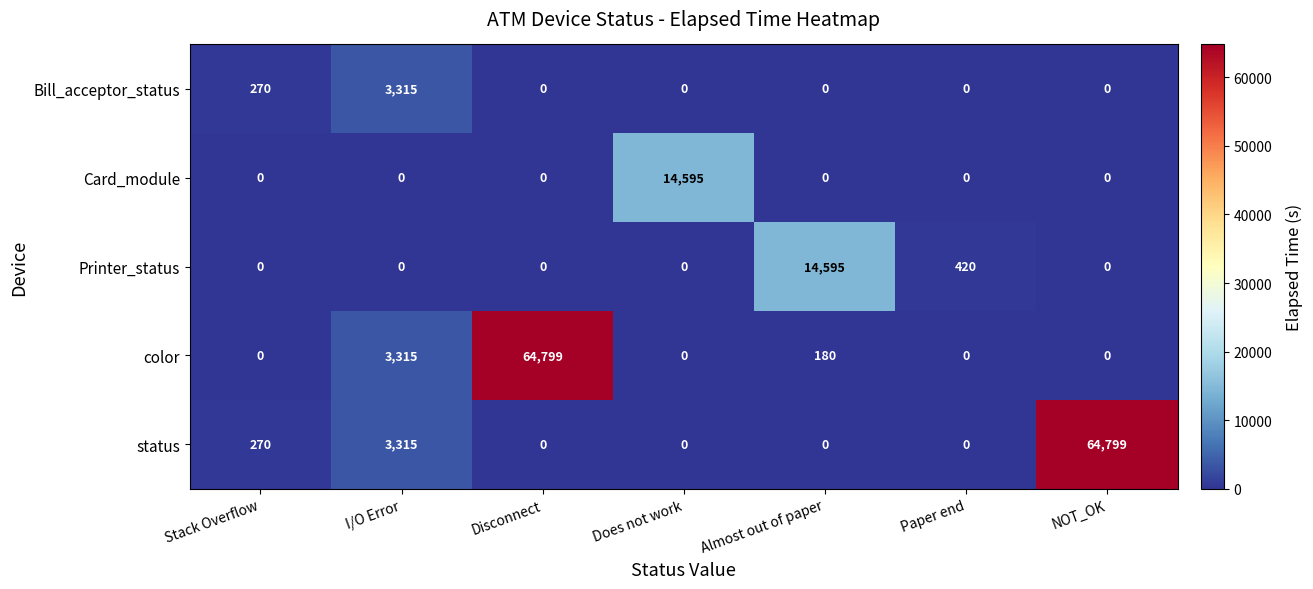

What is the greatest value displayed?

64799